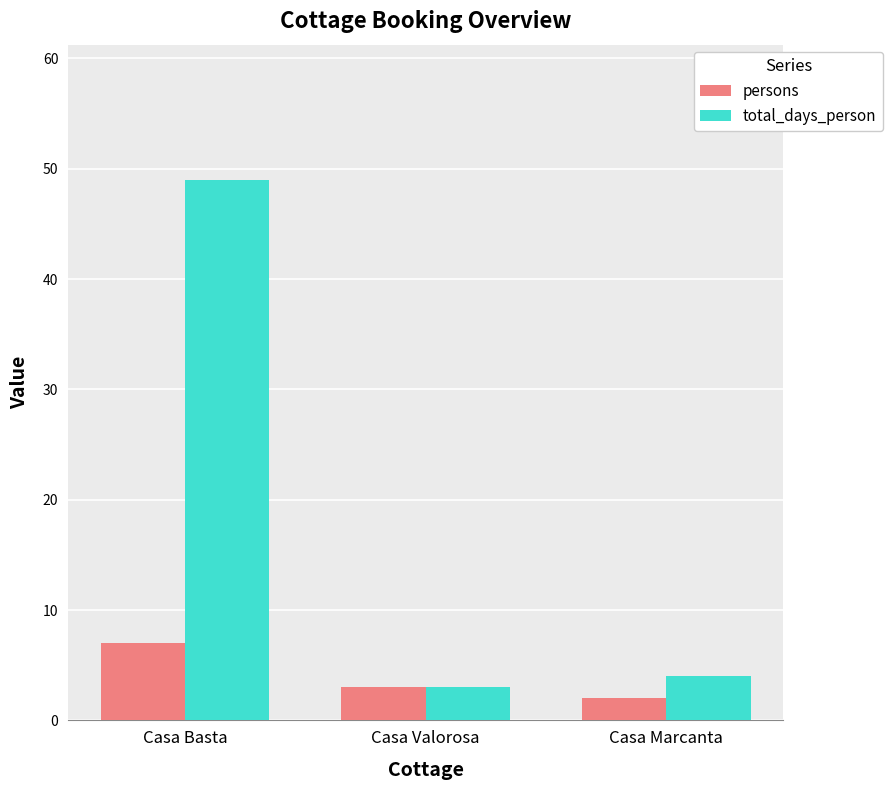

What is the highest value of the persons series?

7